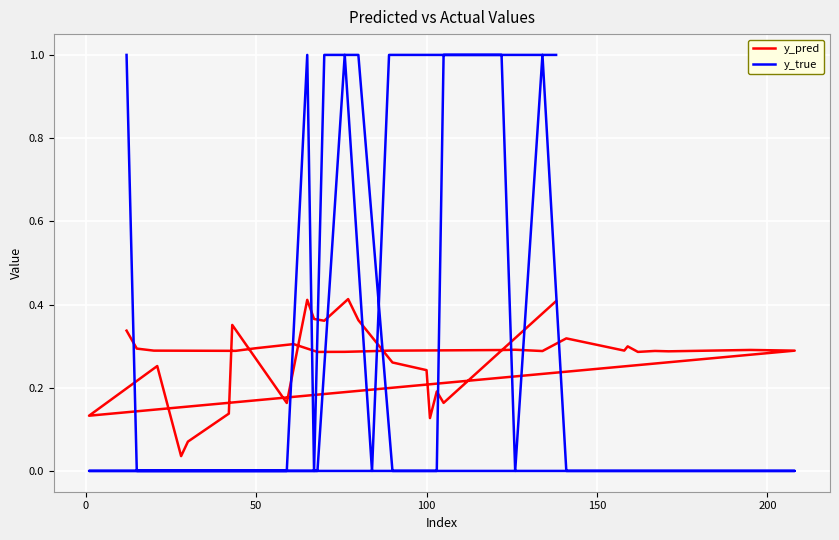

How many interior local peaks does the y_pred series have?

11